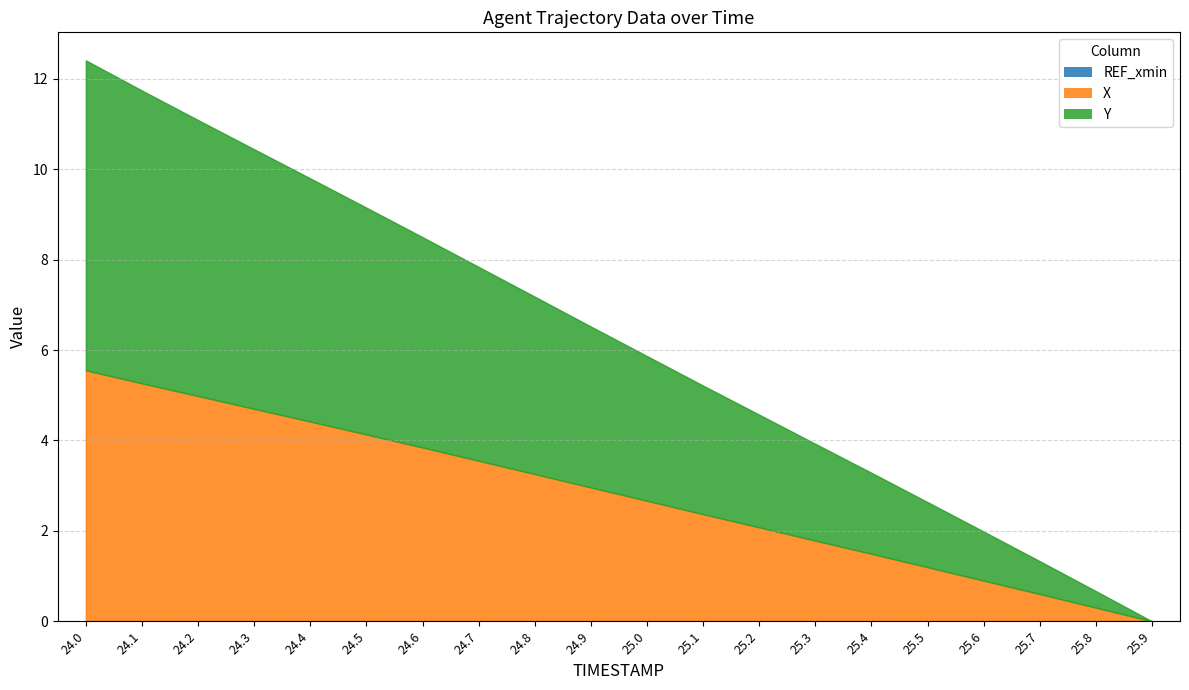

Reading left to right, what are all the values shown in this chart?

X: 24.0=5.6	24.1=5.3	24.2=5.0	24.3=4.7	24.4=4.4	24.5=4.1	24.6=3.8	24.7=3.6	24.8=3.3	24.9=3.0	25.0=2.7	25.1=2.4	25.2=2.1	25.3=1.8	25.4=1.5	25.5=1.2	25.6=0.9	25.7=0.6	25.8=0.3	25.9=0.0
Y: 24.0=12.4	24.1=11.7	24.2=11.1	24.3=10.4	24.4=9.8	24.5=9.2	24.6=8.5	24.7=7.8	24.8=7.2	24.9=6.5	25.0=5.9	25.1=5.2	25.2=4.6	25.3=3.9	25.4=3.3	25.5=2.6	25.6=2.0	25.7=1.3	25.8=0.7	25.9=0.0